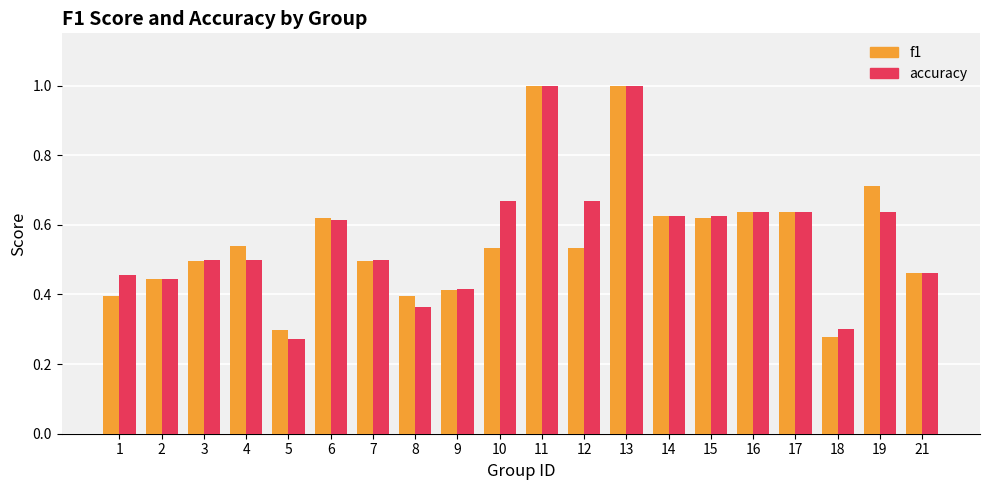

How many bars are there in each group?

2